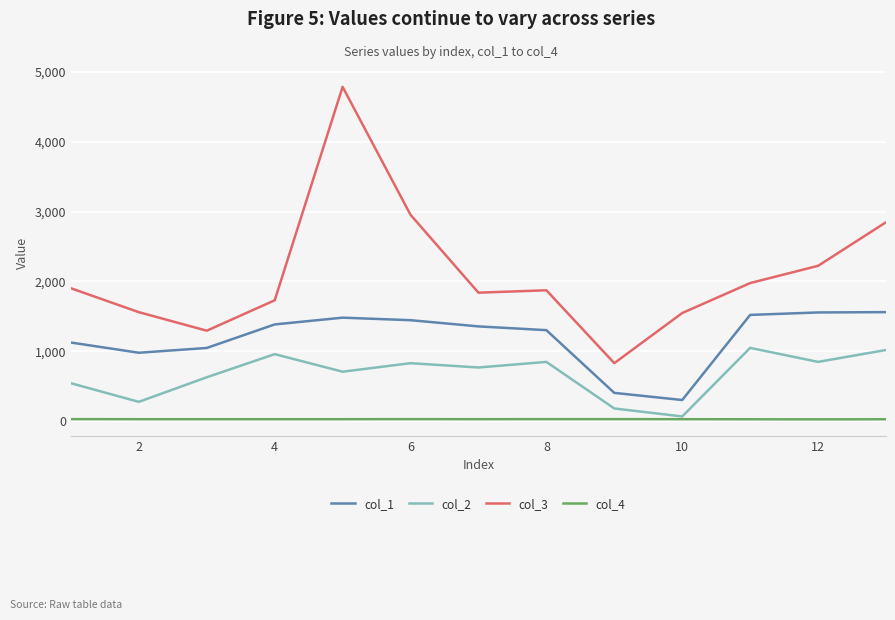

True or false: col_3 and col_4 intersect in this chart.

False